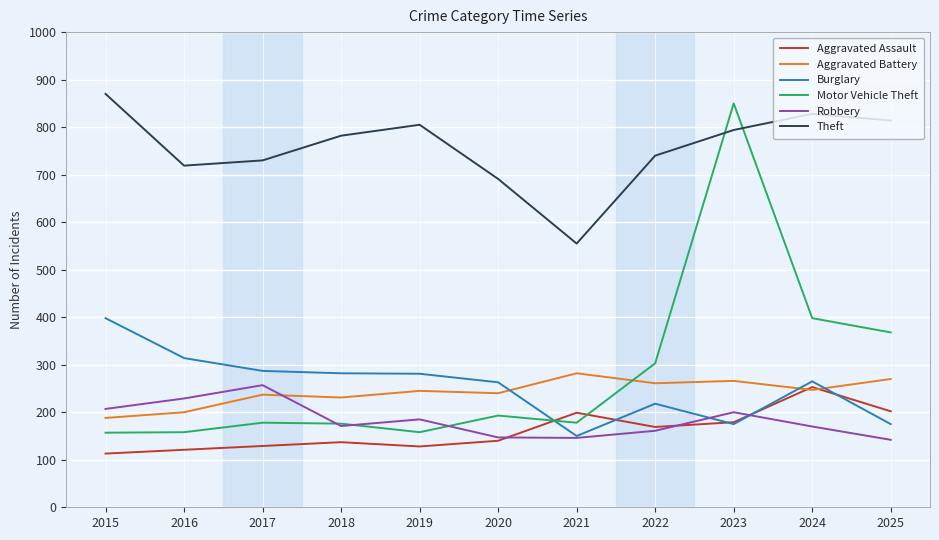

True or false: Motor Vehicle Theft and Theft cross at least once.

True